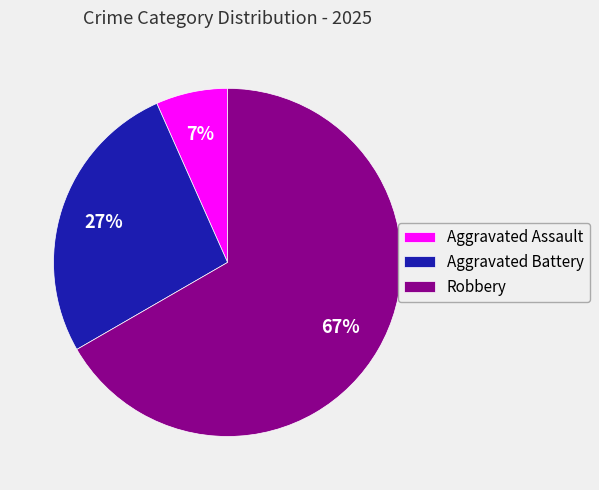

To the nearest percent, what is the combined percentage of Aggravated Assault and Robbery?

73%